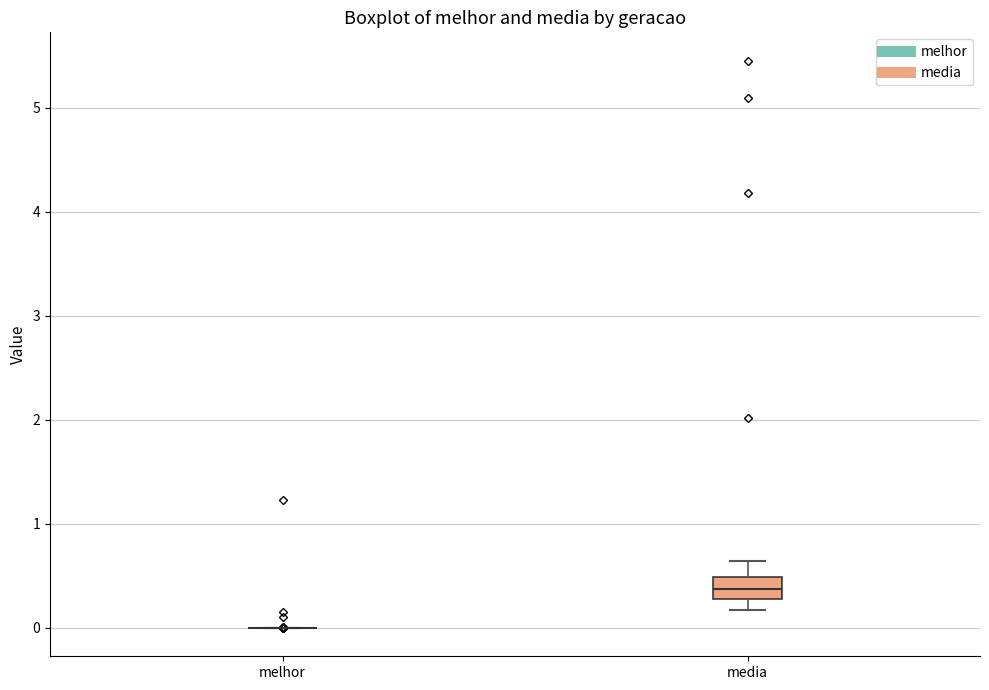

Reading left to right, transcribe this box plot: for each box, give where its median line is, the range the box spans, and where its two whiskers end, as read against the y-axis. The values are not printed on the chart, so give them approximately, as read against the axis.

melhor: box collapsed to a line at 0.0, whiskers 0.0 to 0.0
media: median 0.4, box 0.3 to 0.5, whiskers 0.2 to 0.6